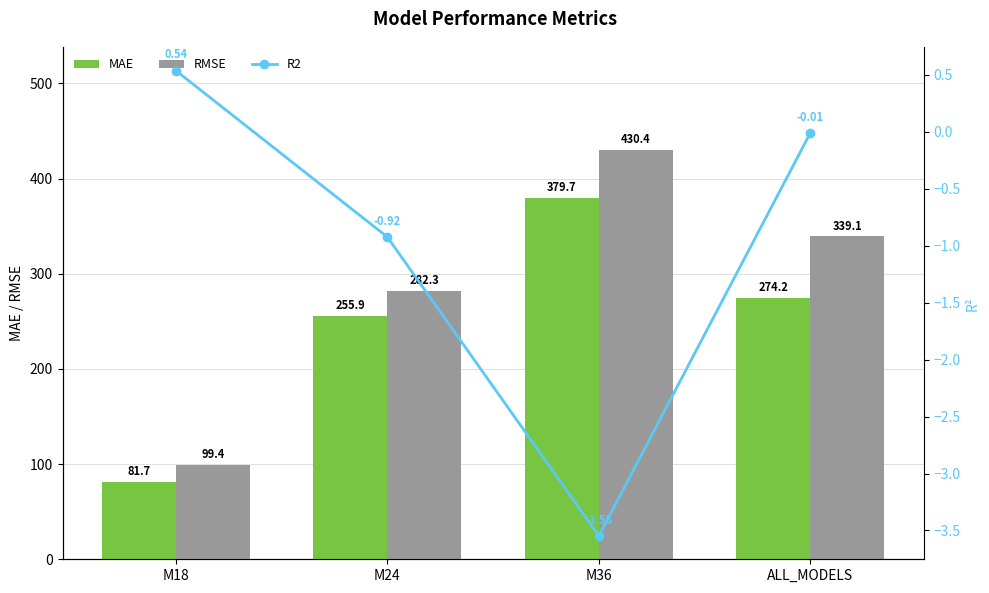

True or false: RMSE has a value of 282.3 at M24.

True